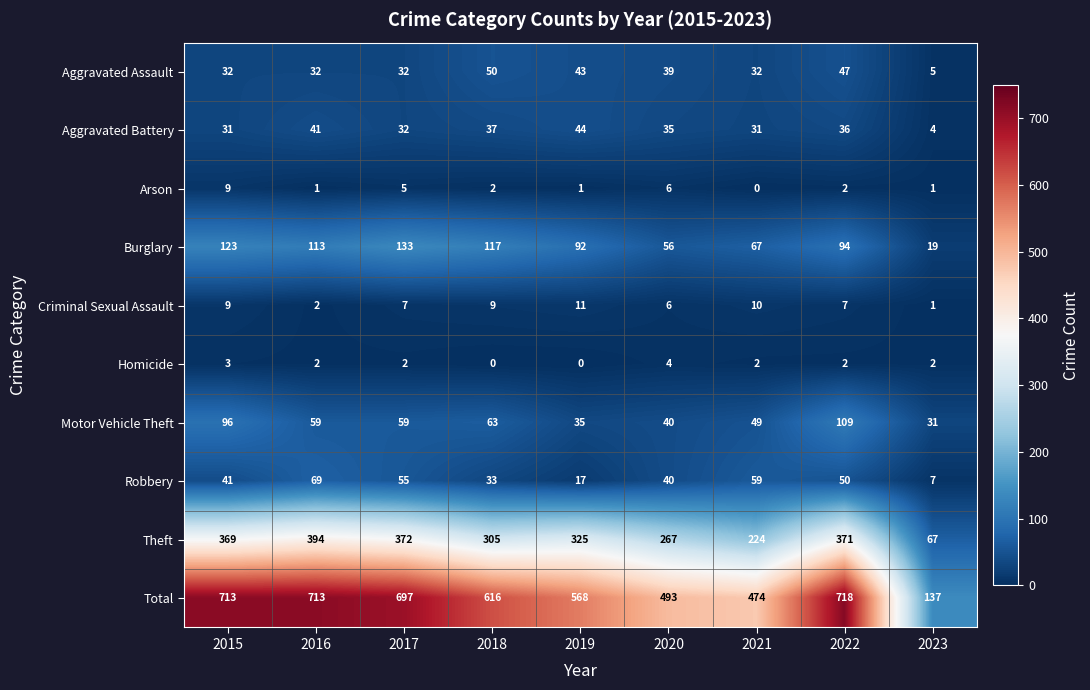

How many categories are shown in the chart?

9